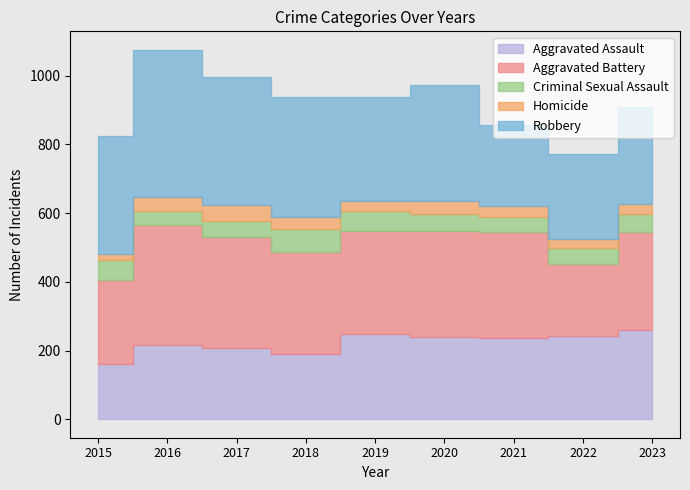

How many values in the Aggravated Assault series exceed 237?

4